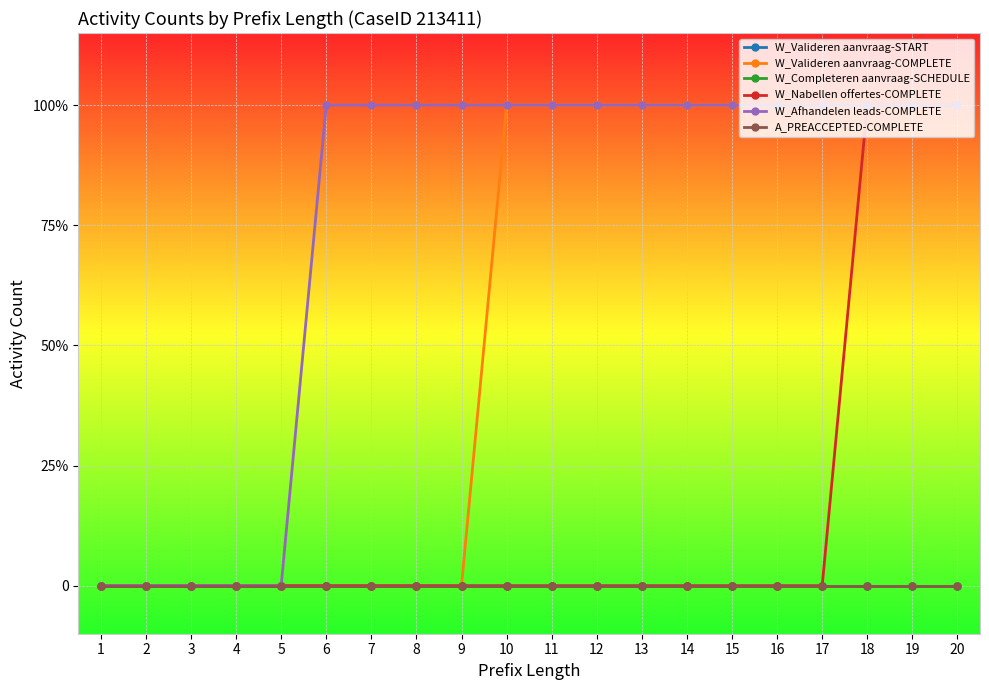

True or false: W_Nabellen offertes-COMPLETE has more than 0 points higher than both neighbors.

False